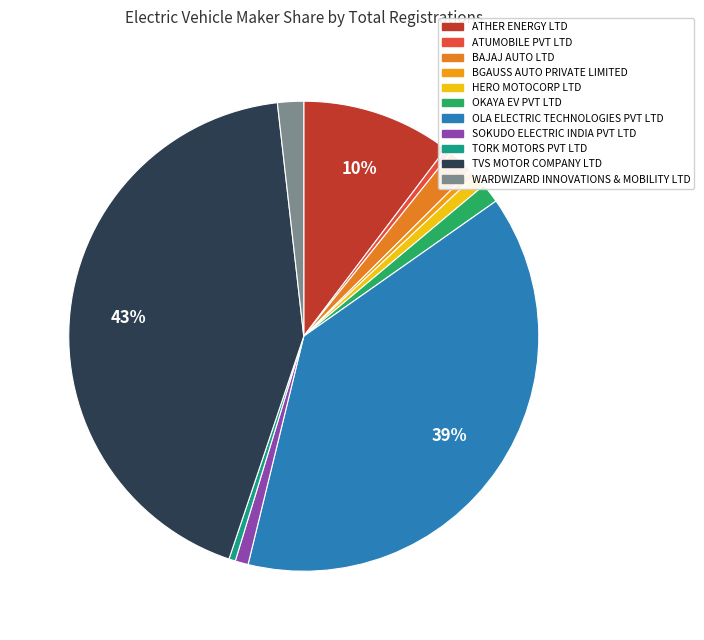

Approximately how many times larger is the value at BGAUSS AUTO PRIVATE LIMITED compared to SOKUDO ELECTRIC INDIA PVT LTD?

0.5